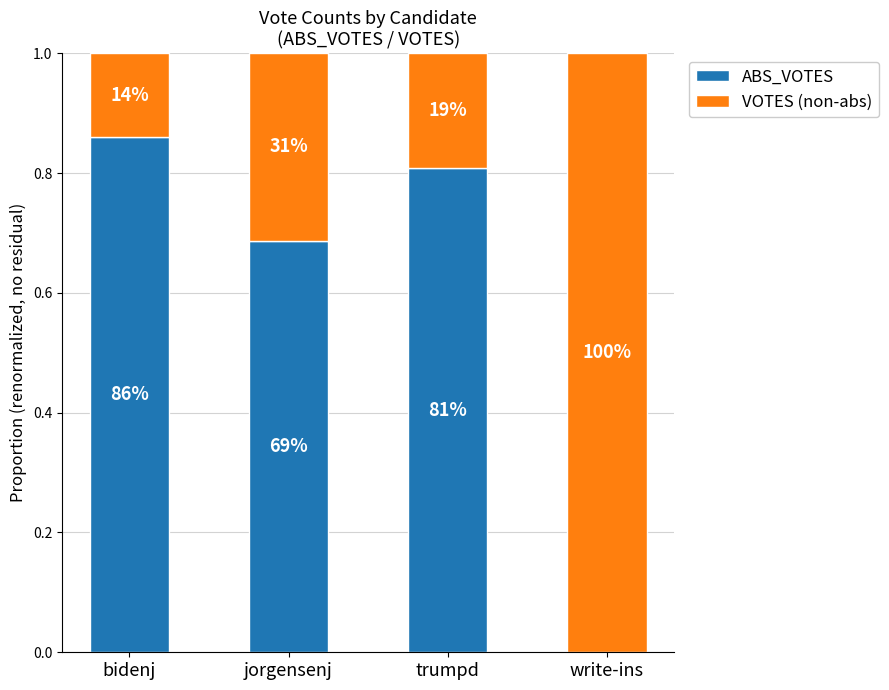

What is the sum of the VOTES (non-abs) values at trumpd and write-ins?

1.2